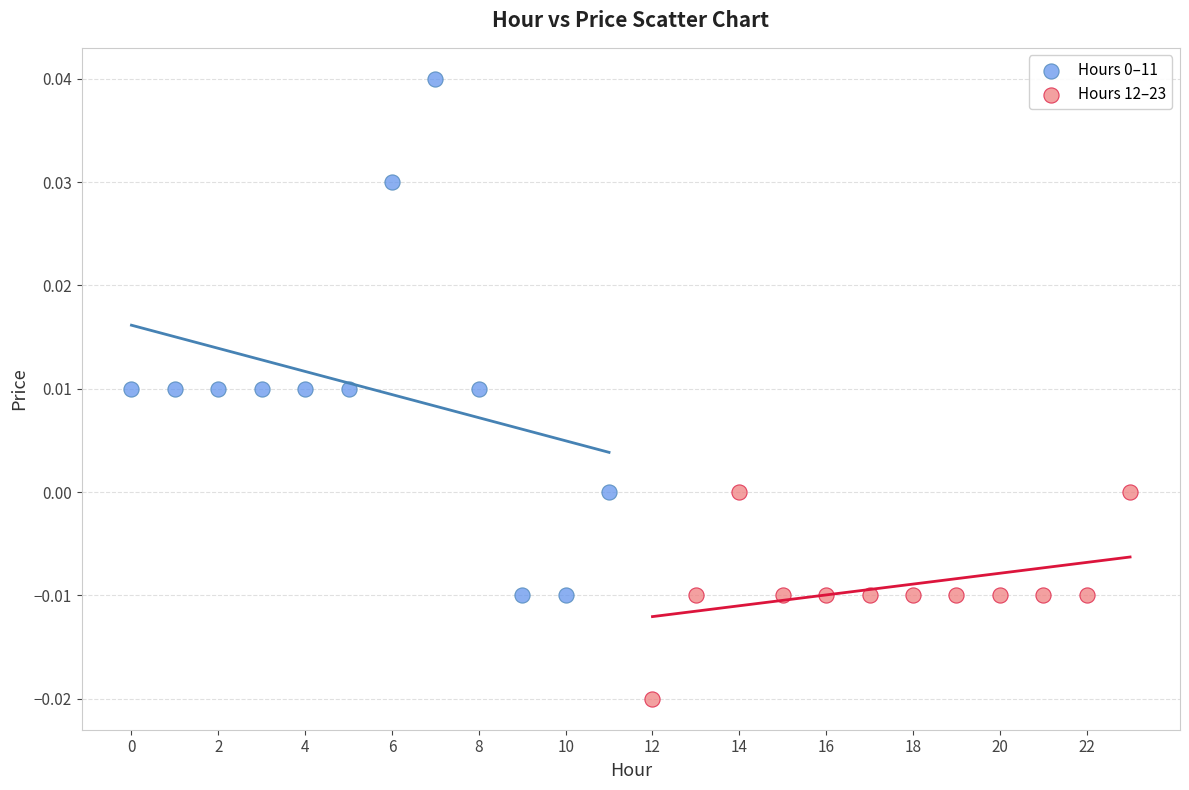

Which series contains the lowest Y value?

Hours 12–23